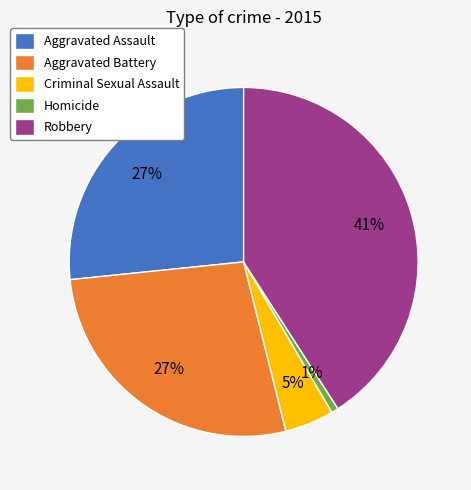

How many segments does this pie chart have?

5